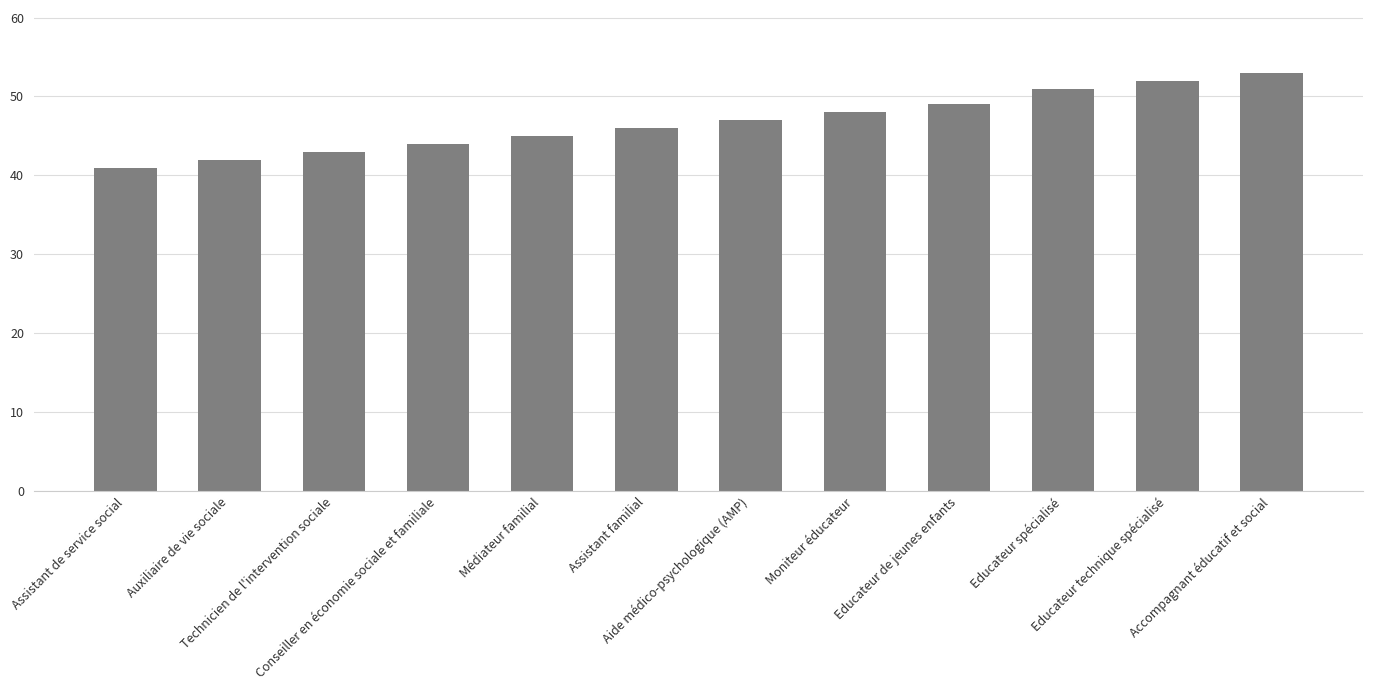

How many values are below 47?

6